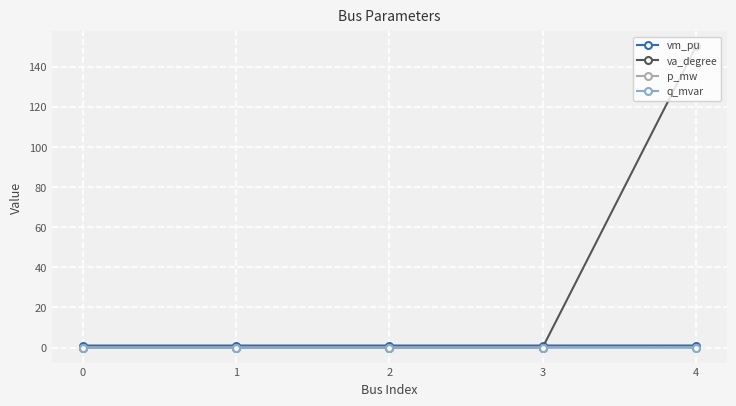

What is the greatest value displayed?

150.0